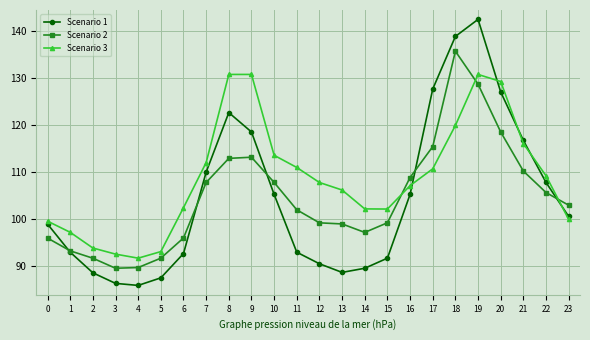

What is the difference between the second highest and minimum values in the Scenario 3 series?

39.2